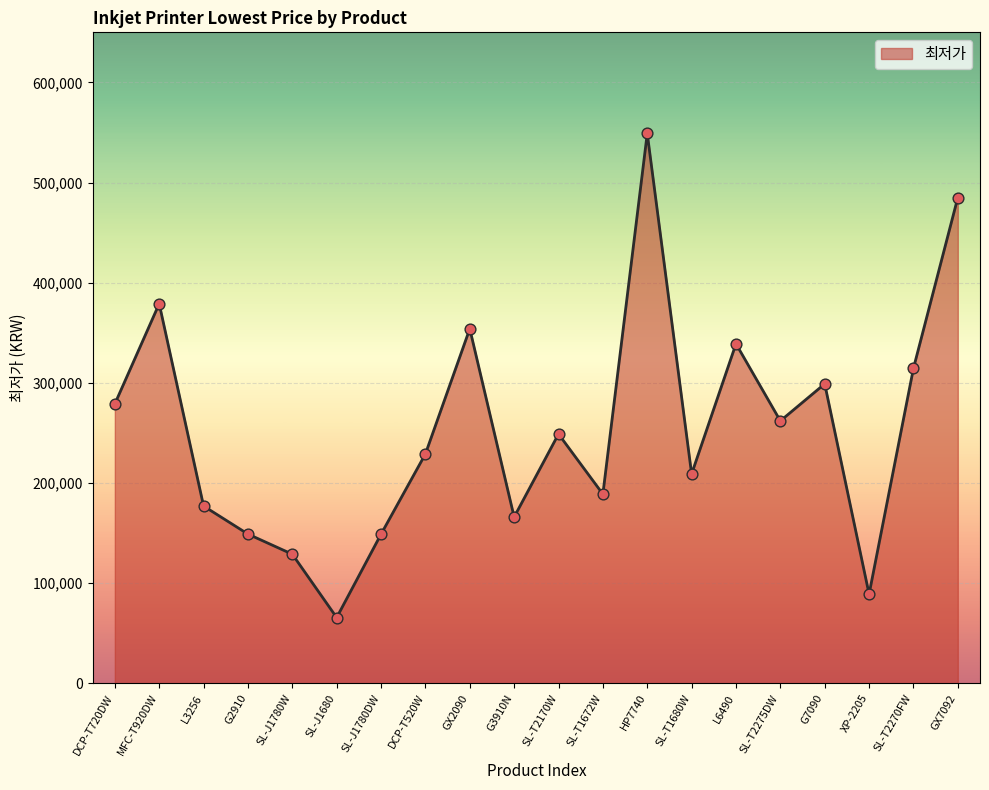

Between DCP-T520W and GX2090, which is larger?

GX2090